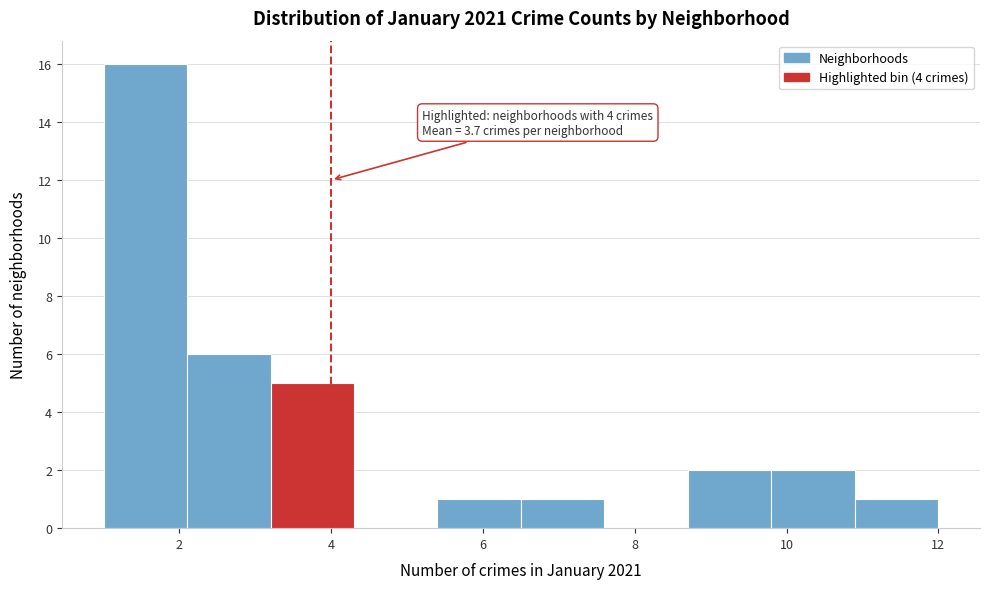

Over which range of the x-axis is the bar tallest?

1.0 to 2.1